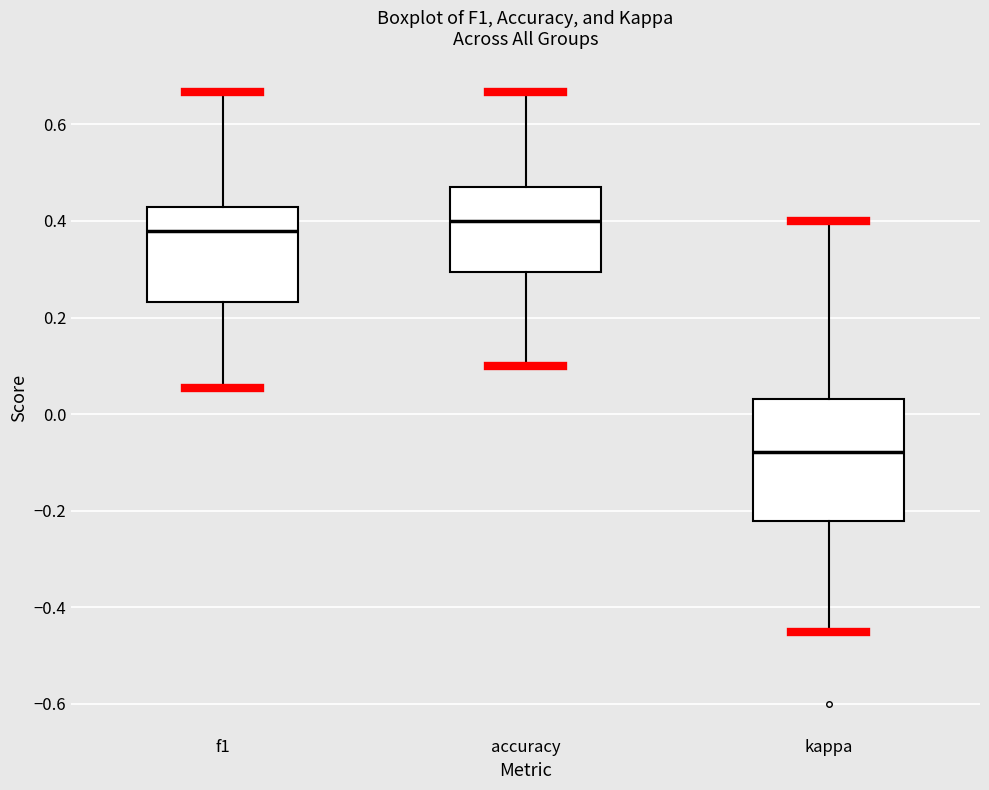

Which box has the highest median line?

accuracy